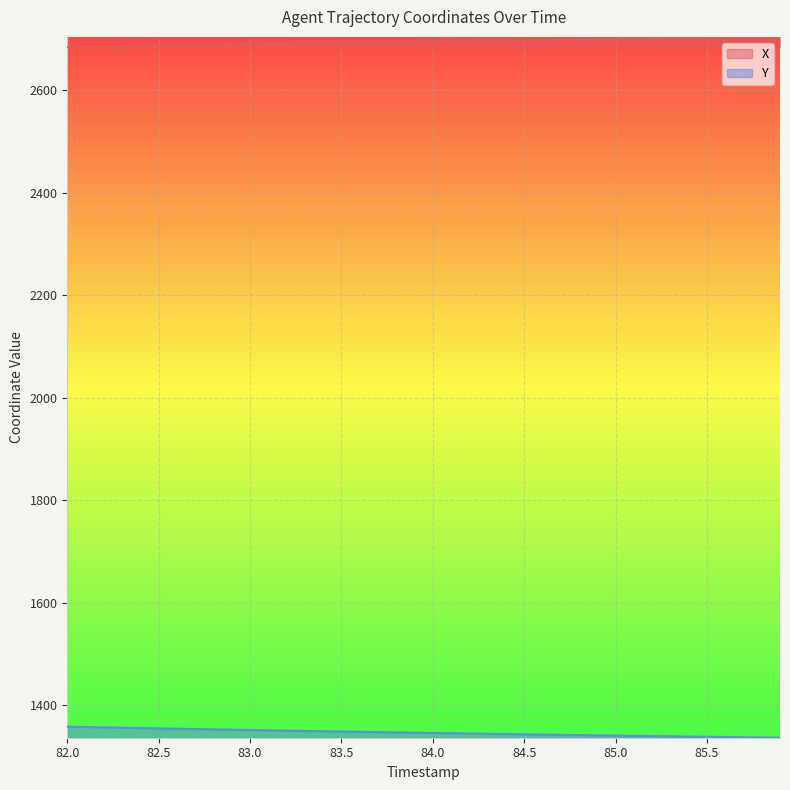

Reading left to right, transcribe all the data shown in this chart.

X: 2684.0	2684.7	2685.3	2685.9	2686.5	2687.2	2687.8	2688.4	2689.0	2689.6	2690.1	2690.7	2691.3	2691.8	2692.4	2692.9	2693.5	2694.0	2694.5	2695.0	2695.5	2696.0	2696.5	2696.9	2697.4	2697.9	2698.3	2698.8	2699.2	2699.7	2700.1	2700.5	2700.9	2701.4	2701.8	2702.2	2702.6	2703.1	2703.5	2703.9
Y: 1358.4	1357.7	1357.1	1356.4	1355.8	1355.1	1354.5	1353.8	1353.2	1352.6	1352.0	1351.3	1350.7	1350.1	1349.5	1349.0	1348.4	1347.8	1347.3	1346.7	1346.2	1345.6	1345.1	1344.6	1344.1	1343.5	1343.0	1342.5	1342.0	1341.6	1341.1	1340.6	1340.1	1339.7	1339.2	1338.7	1338.3	1337.8	1337.3	1336.9